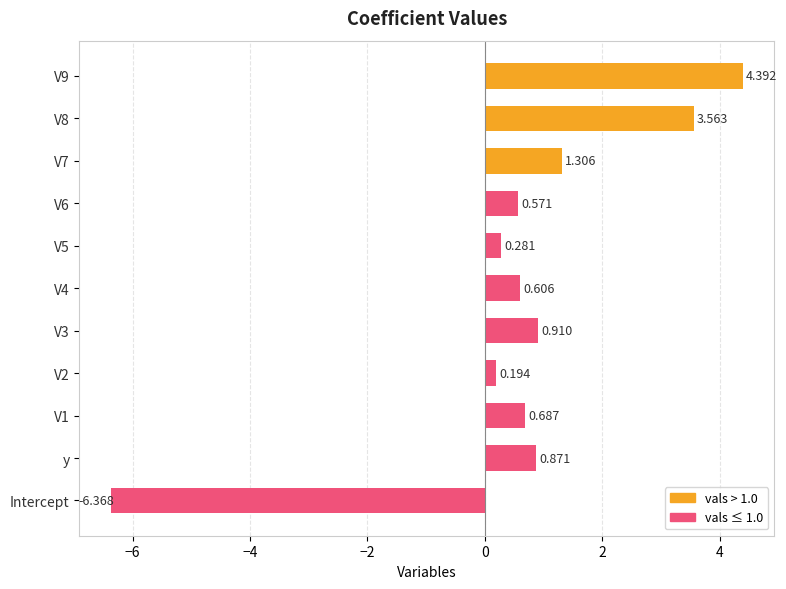

Between y and Intercept, which is larger?

y